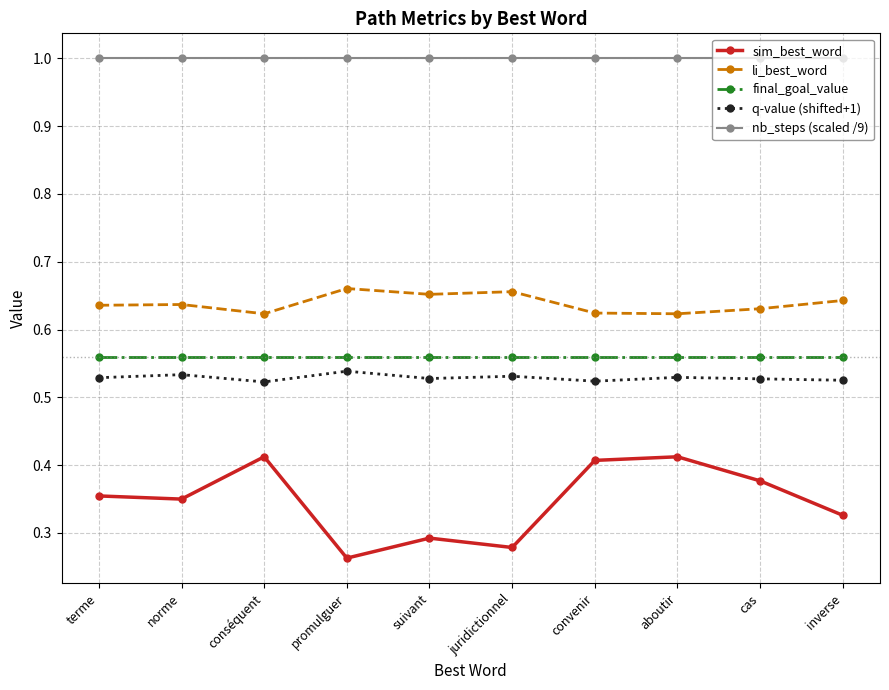

At how many categories does at least one series exceed 0?

10